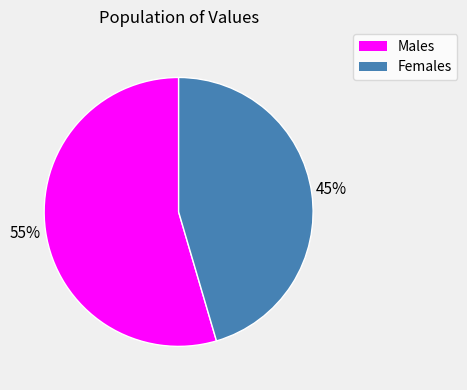

Is it true that Females is 45% of the pie?

True